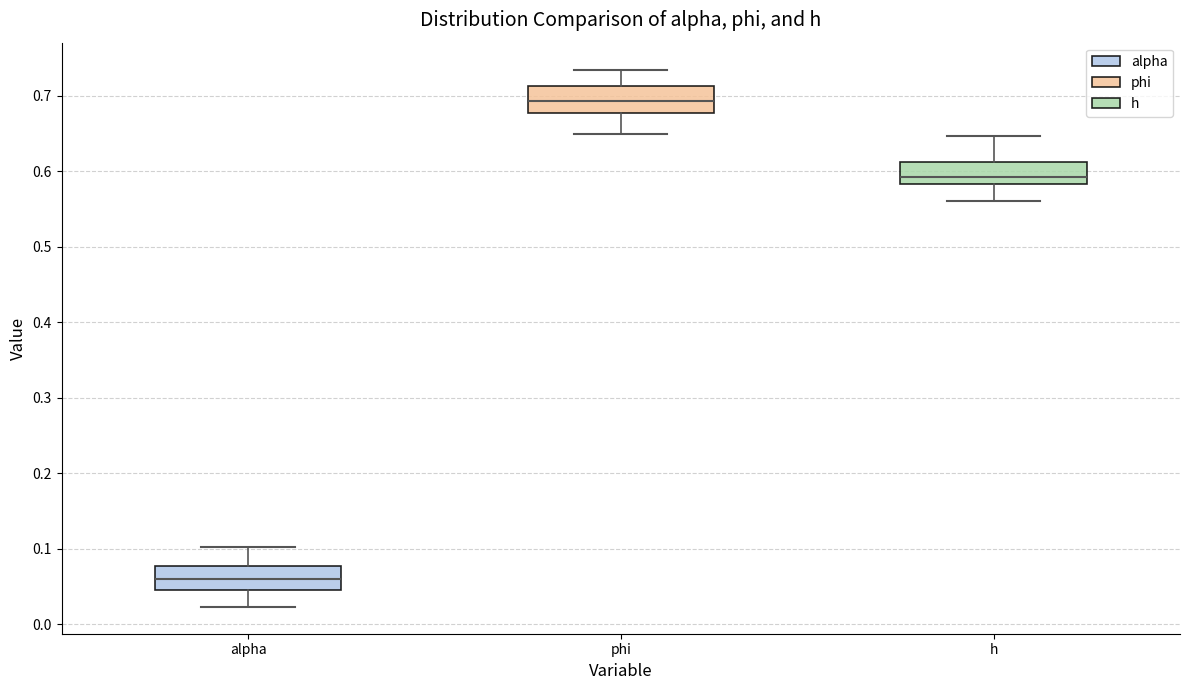

Reading left to right, transcribe this box plot: for each box, give where its median line is, the range the box spans, and where its two whiskers end, as read against the y-axis. The values are not printed on the chart, so give them approximately, as read against the axis.

alpha: median 0.06, box 0.05 to 0.08, whiskers 0.02 to 0.10
phi: median 0.69, box 0.68 to 0.71, whiskers 0.65 to 0.73
h: median 0.59, box 0.58 to 0.61, whiskers 0.56 to 0.65